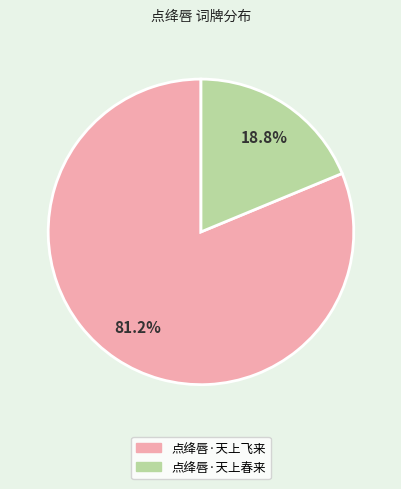

How many slices are in this pie chart?

2